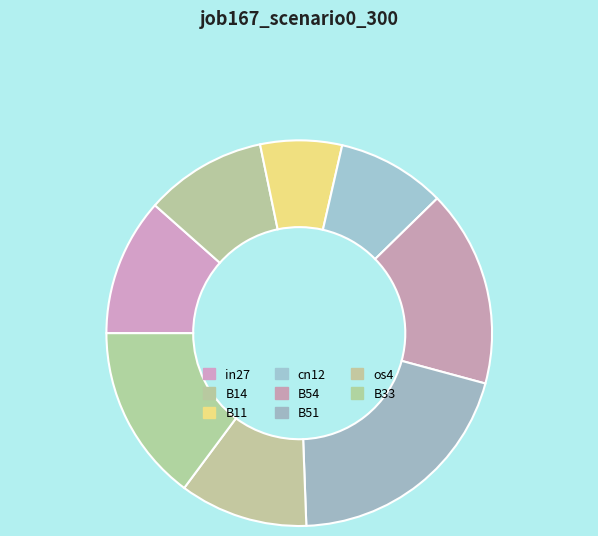

Is it true that os4 is 1% of the pie?

False